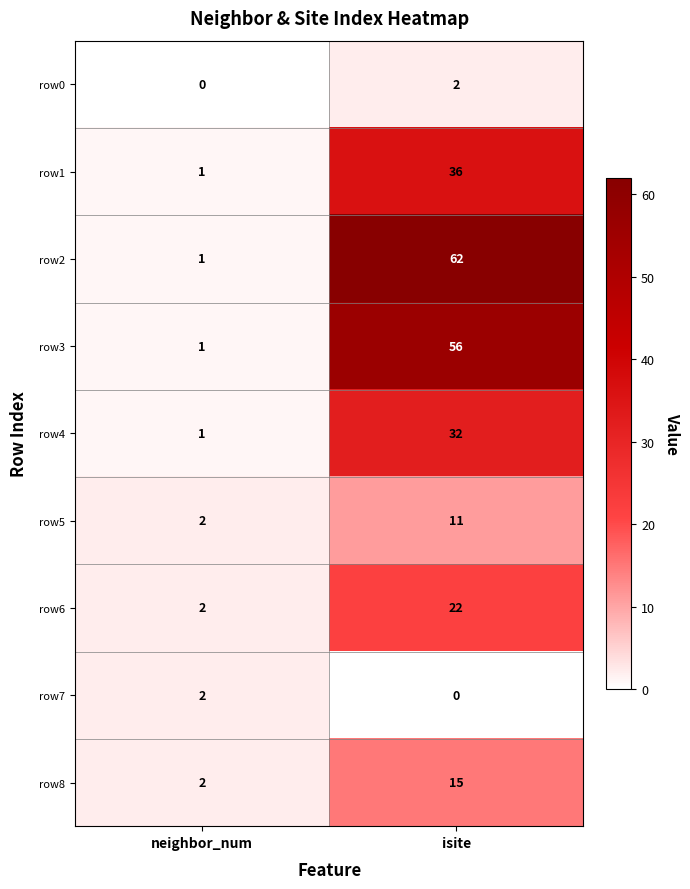

The value of row1 at neighbor_num is 1. True or false?

True